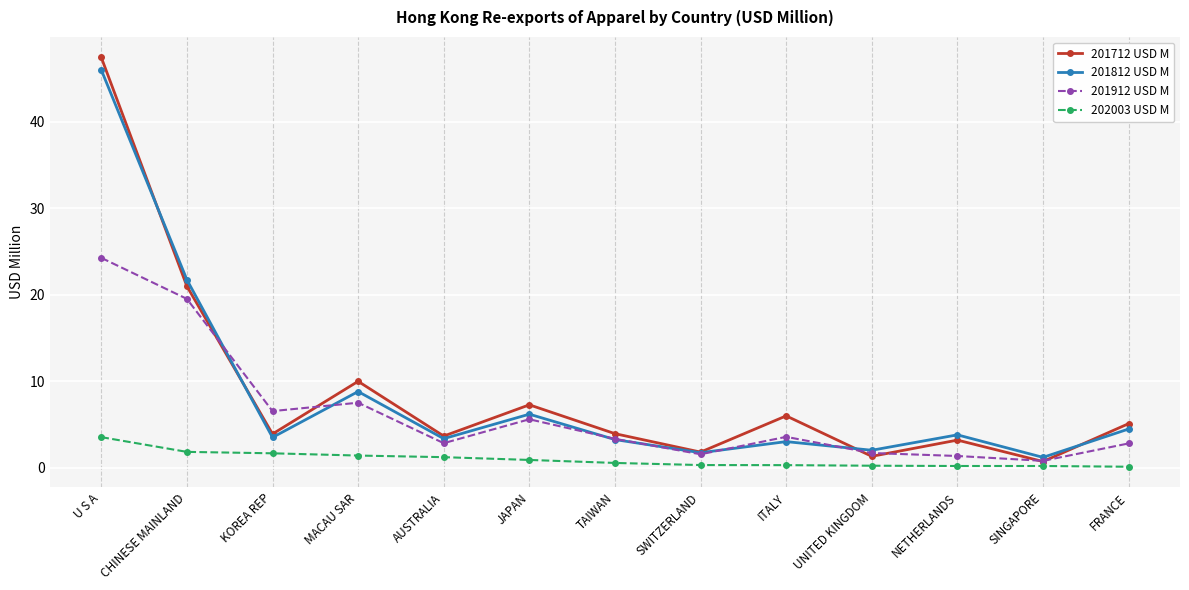

The value of 201912 USD M at AUSTRALIA is 2.8. True or false?

True